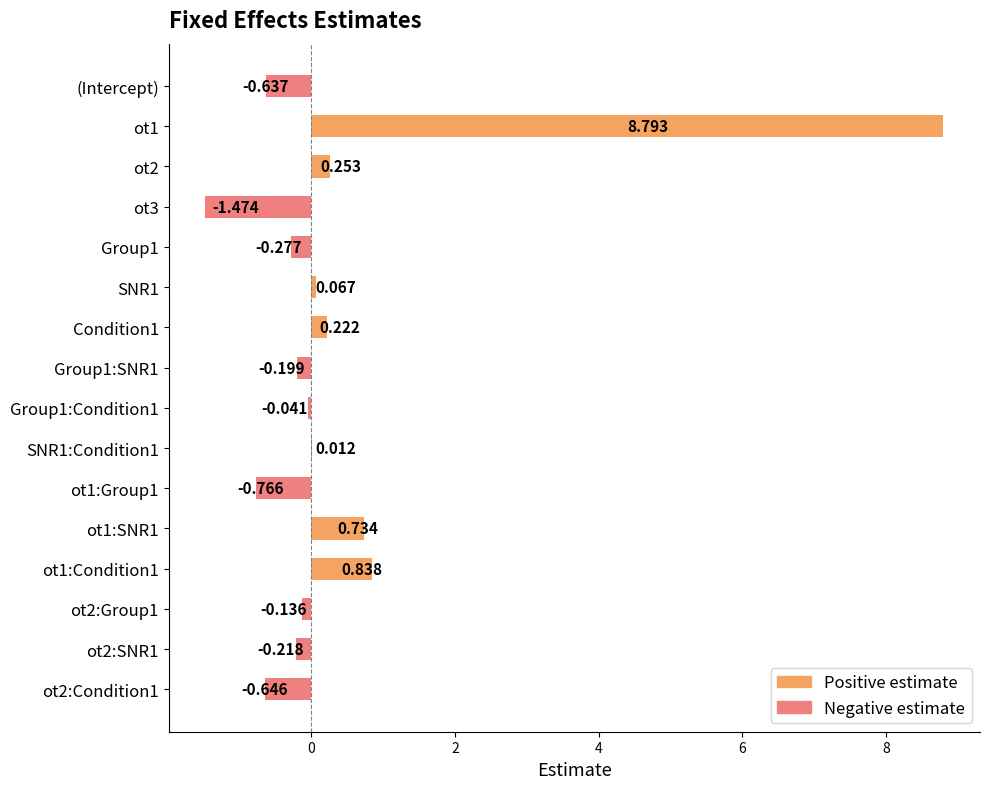

What is the difference between the maximum and minimum values in the Positive estimate series?

8.8